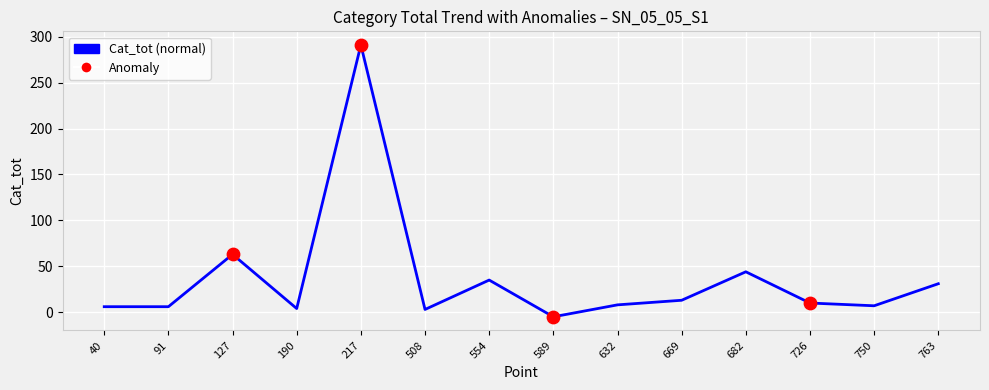

What is the change in value from 217 to 554?

-256